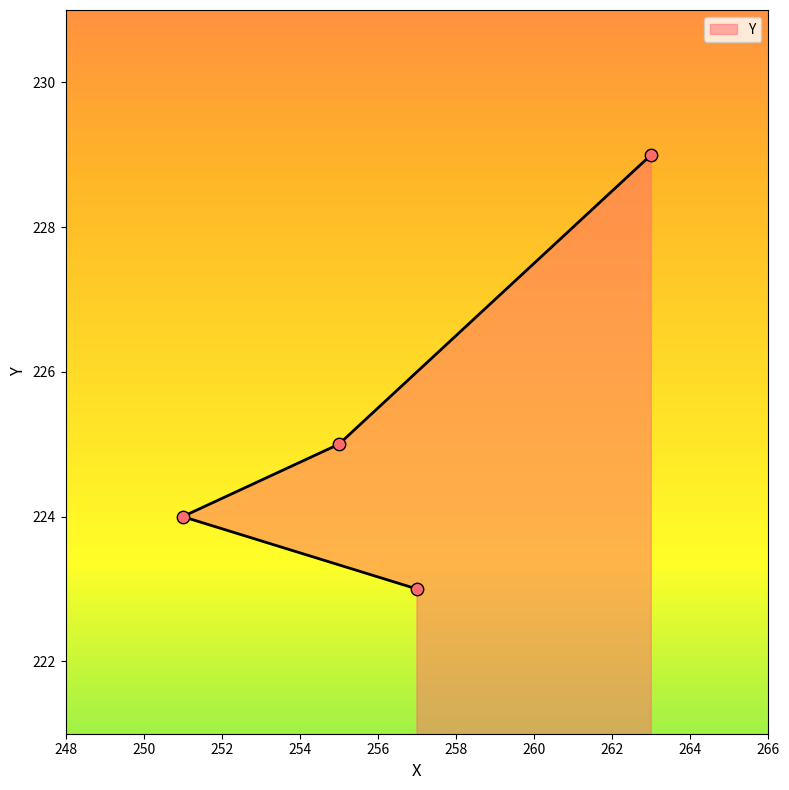

Approximately how many times larger is the value at 263 compared to 251?

1.0